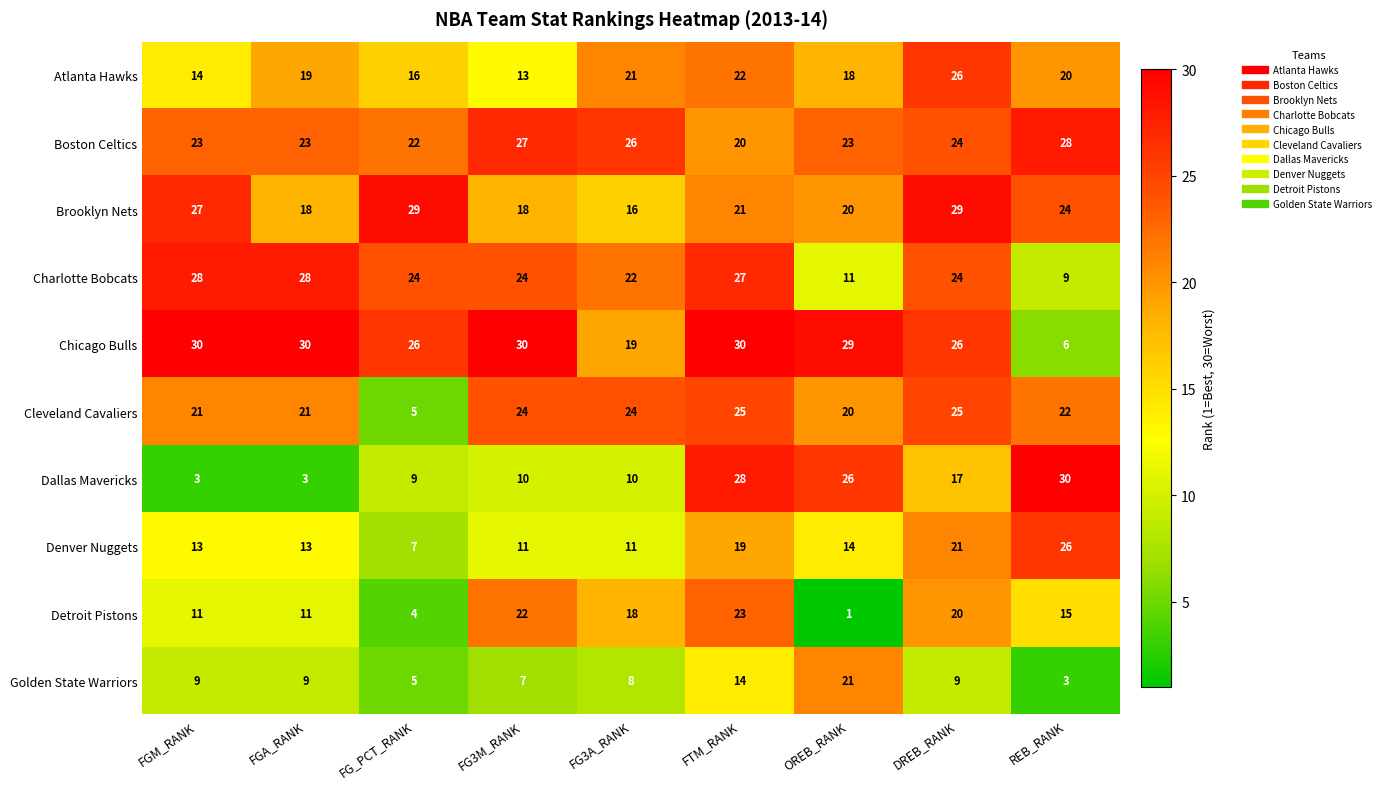

Is the value of Chicago Bulls at FG3M_RANK greater than the value of Cleveland Cavaliers at FG_PCT_RANK?

Yes